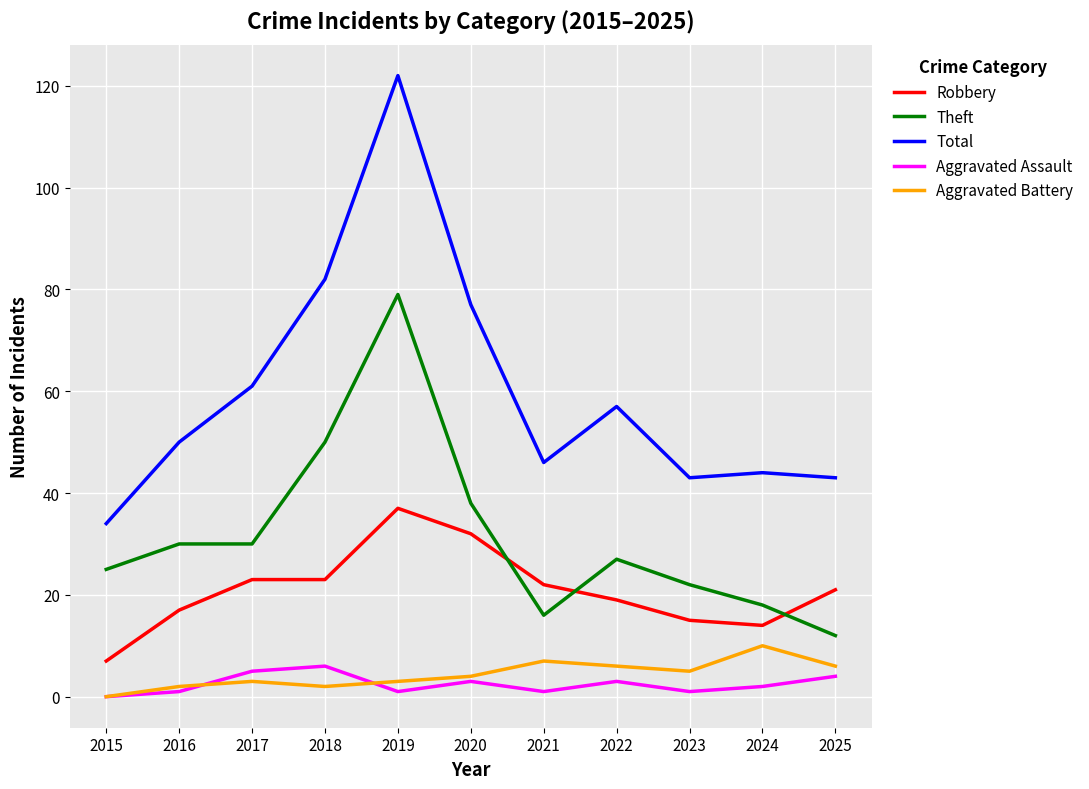

The Robbery series shows 37 at 2019. True or false?

True